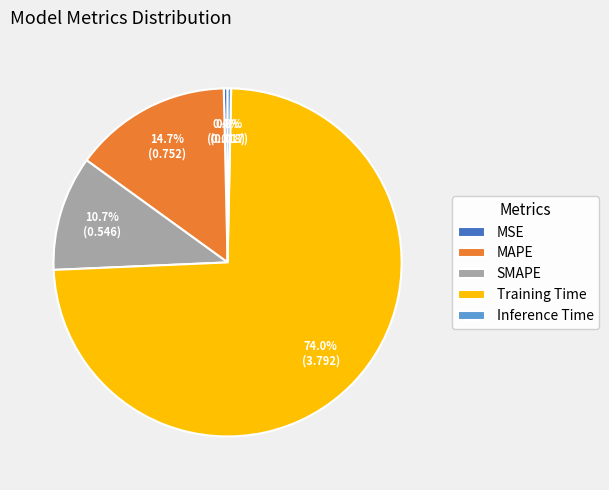

Which has a higher value, MSE or Training Time?

Training Time